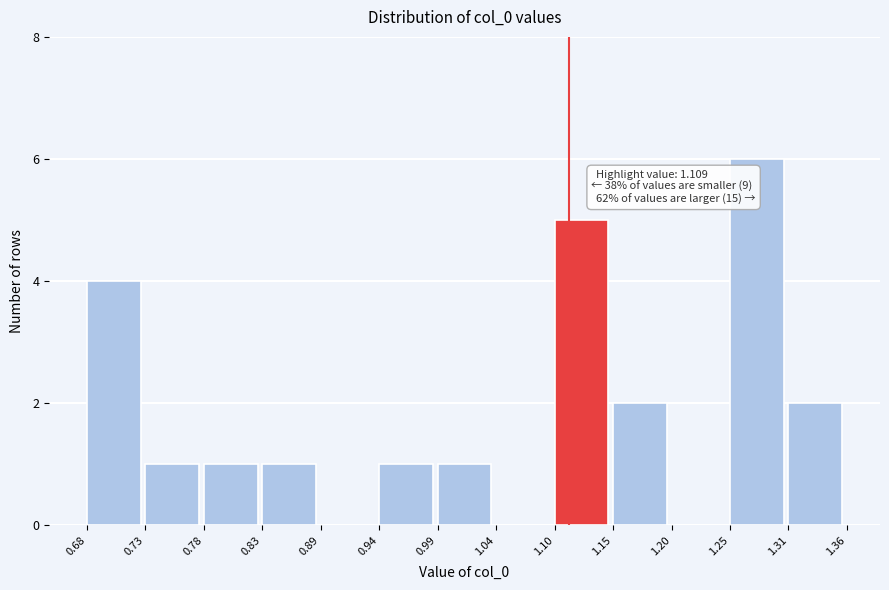

Which range on the x-axis has the tallest bar?

1.25 to 1.31